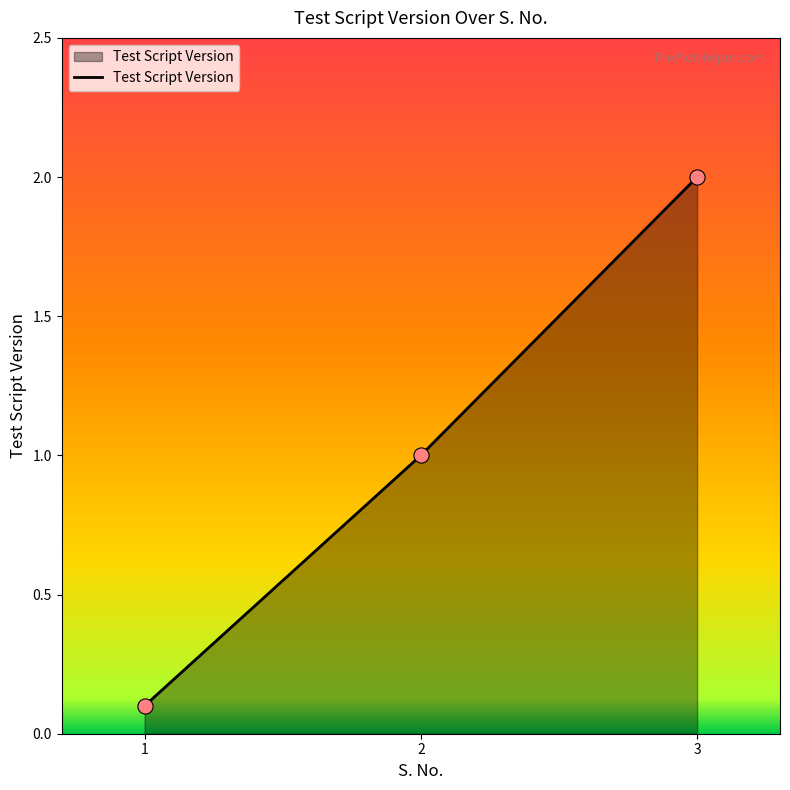

What is the ratio of the value at 3 to the value at 2?

2.0